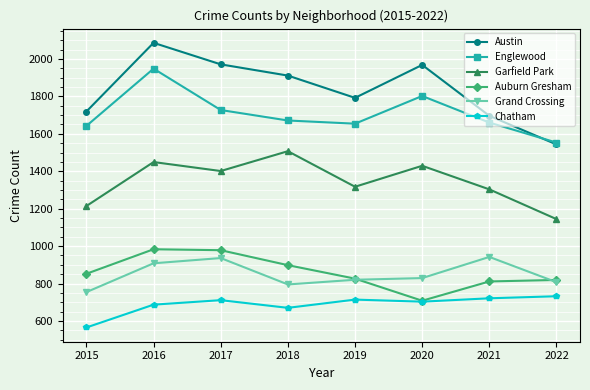

What is the value of the Grand Crossing point at the 3rd from the left?

936